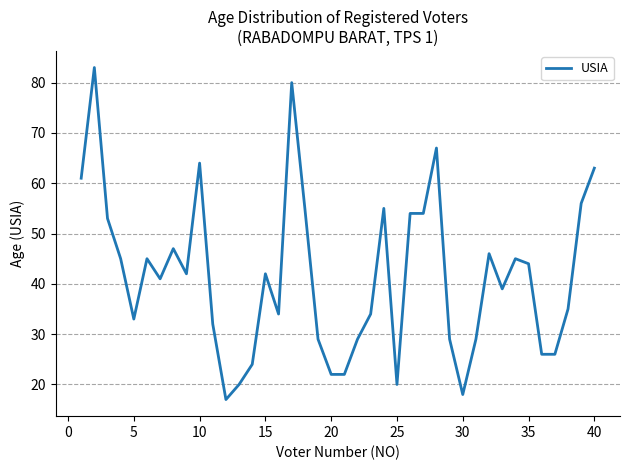

What is the smallest value displayed?

17